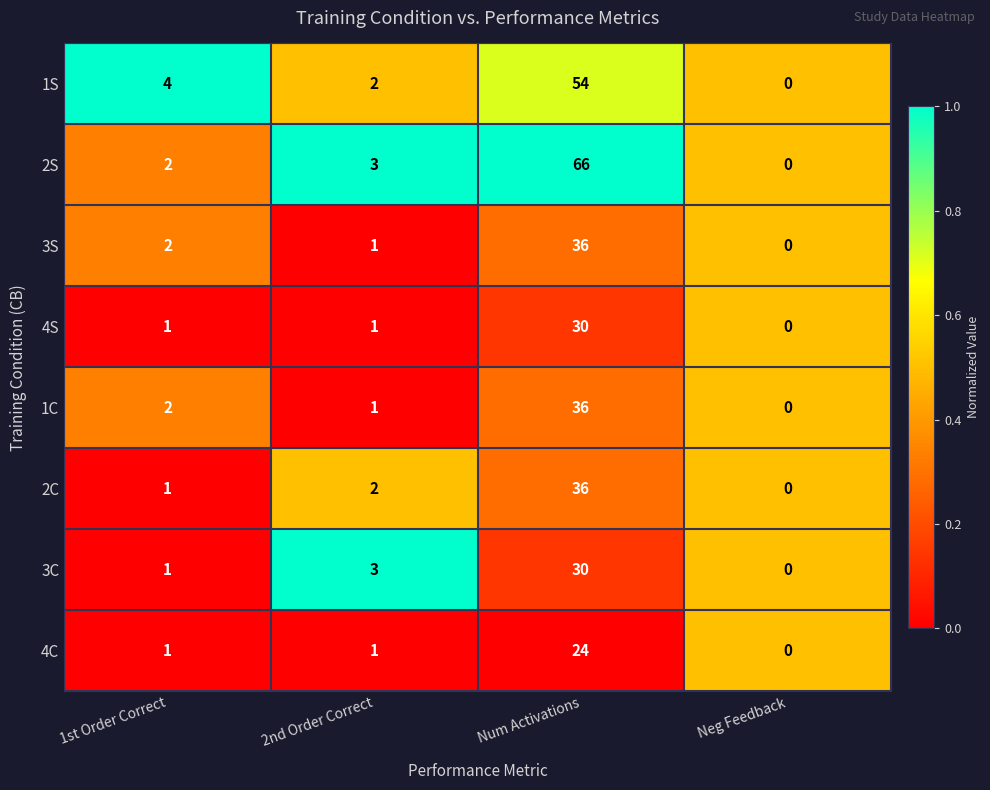

Between 1st Order Correct and Num Activations, which series saw the biggest shift?

2S